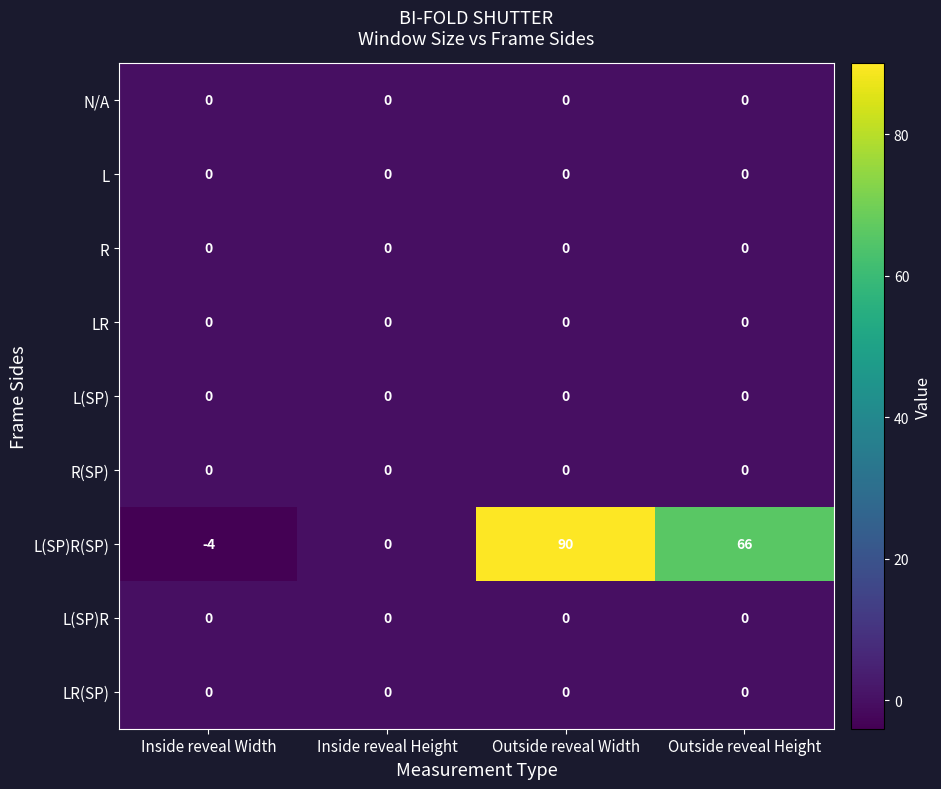

Which series has the widest spread of values?

L(SP)R(SP)